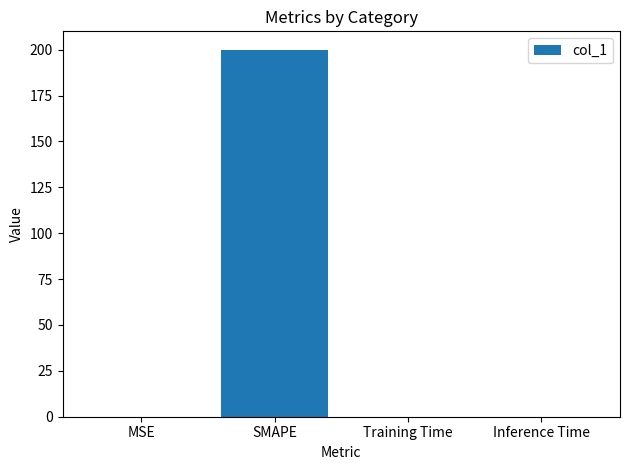

Is it true that the value at SMAPE is 325.3?

False